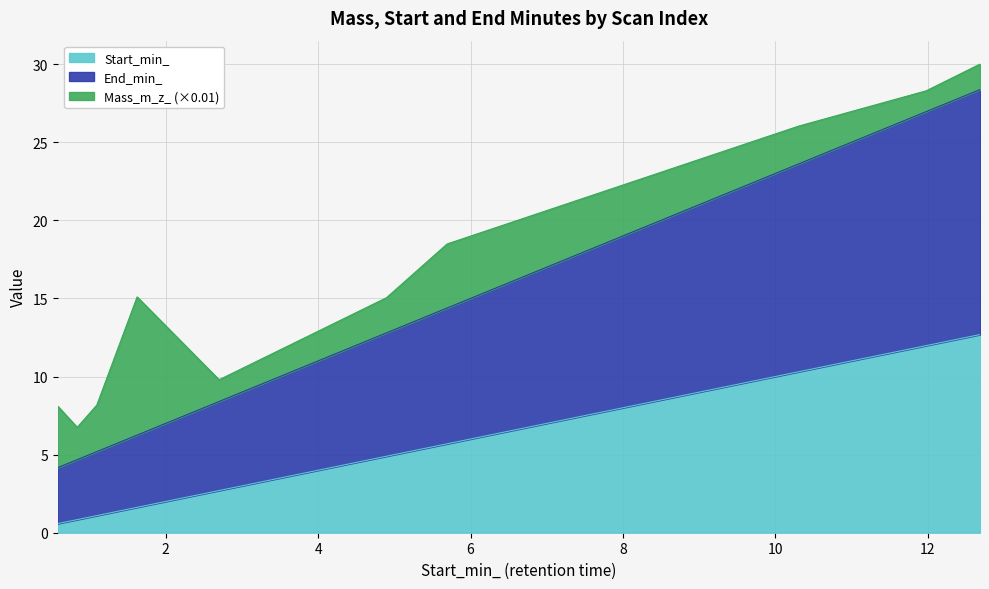

What is the difference between the maximum and minimum values in the Start_min_ series?

12.1